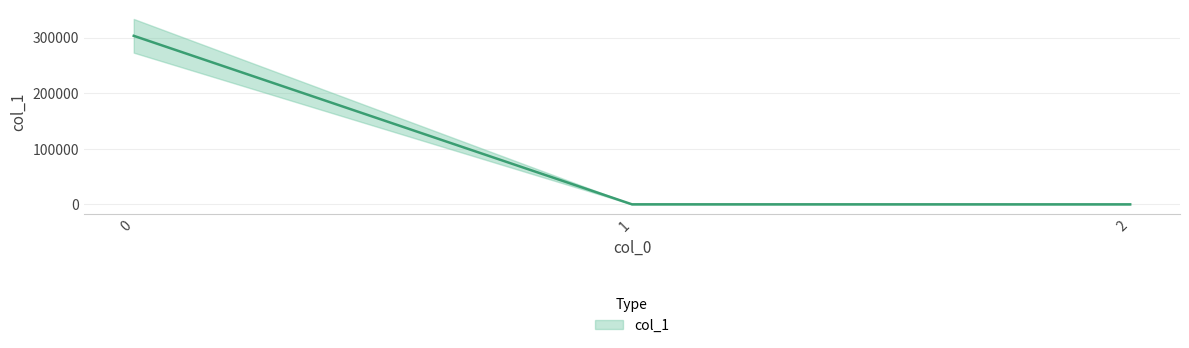

What is the change in value from 0 to 1?

-303211.6